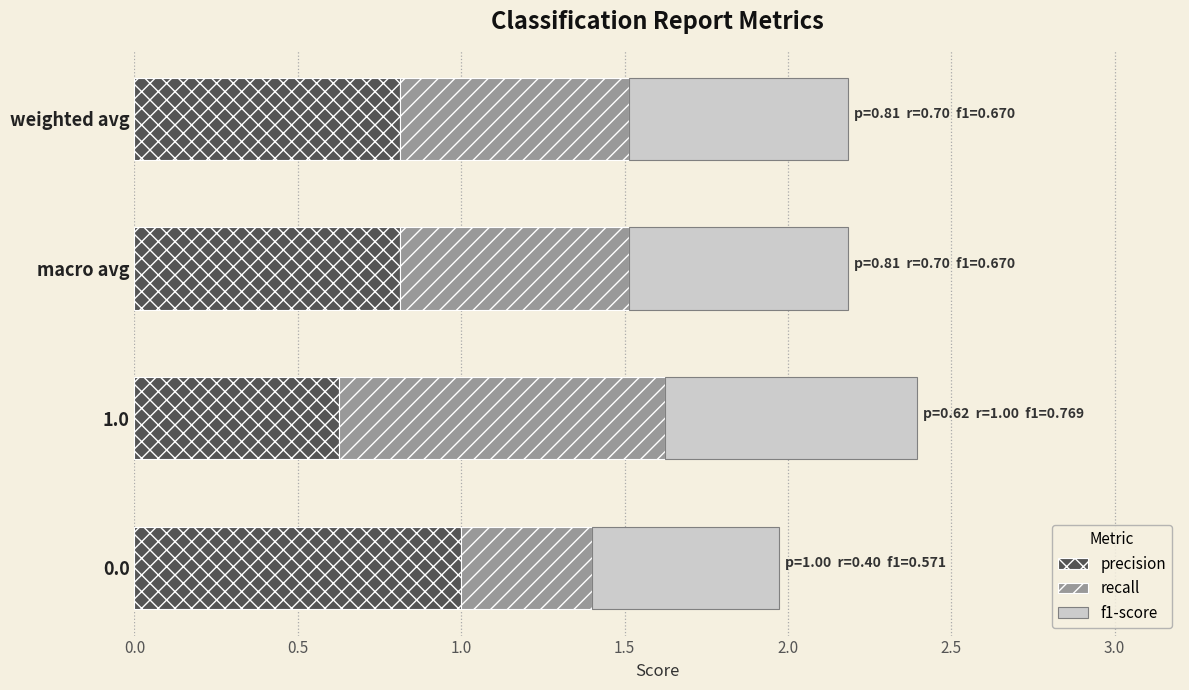

What is the maximum value for precision?

1.0